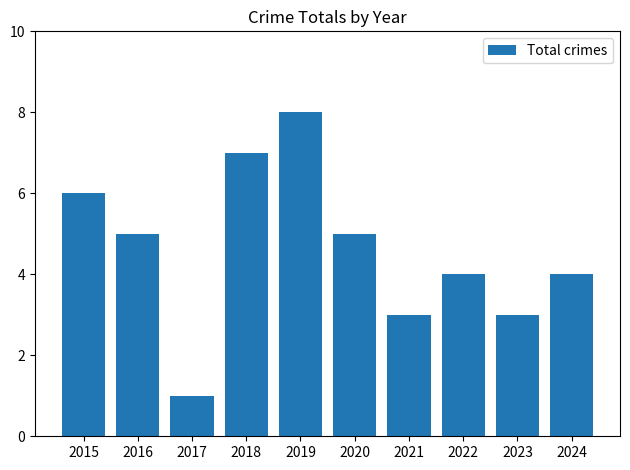

What is the difference between the second highest and minimum values?

6